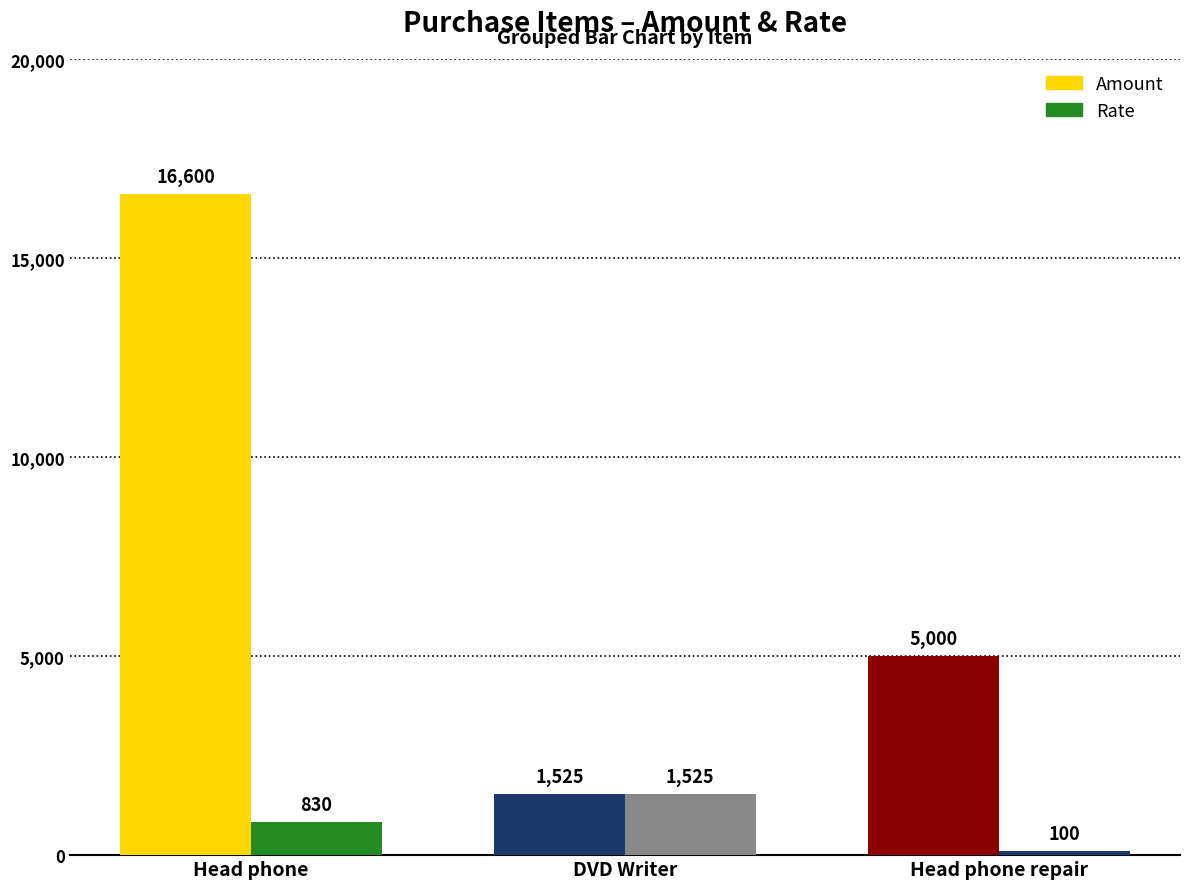

List the series in order of their overall mean, lowest first.

Rate, Amount